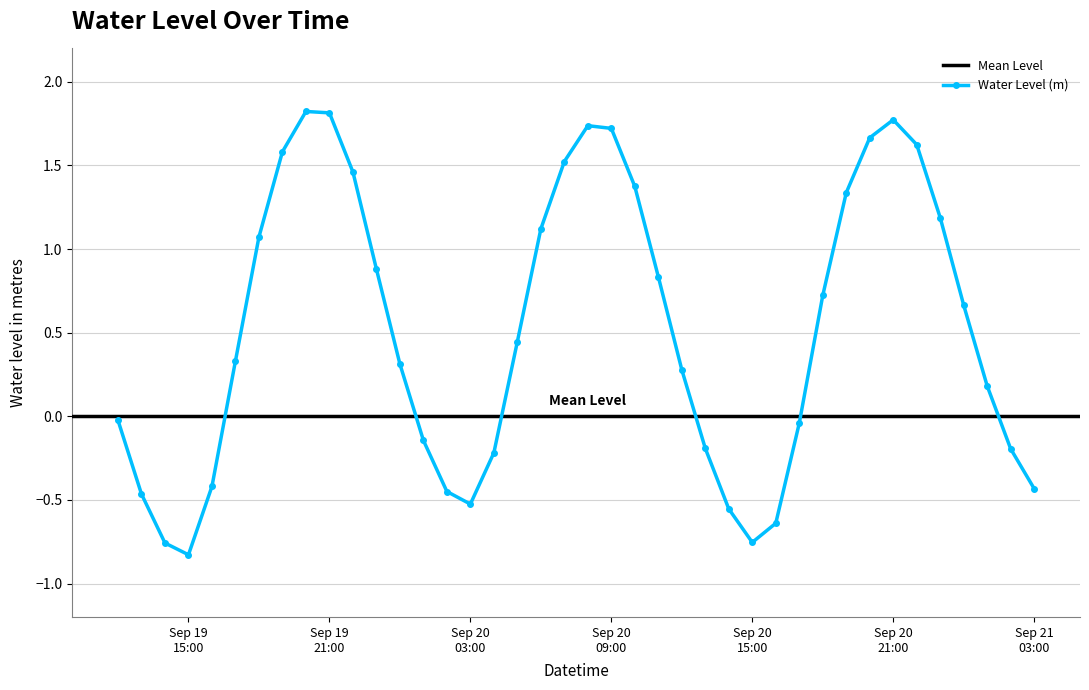

What is the average value?

0.5